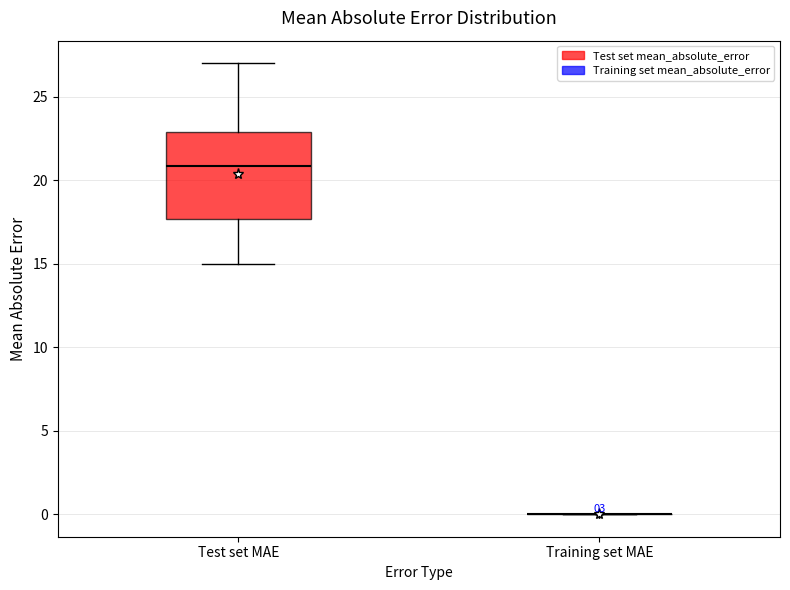

Comparing the boxes themselves (not the whiskers), which one is the tallest?

Test set MAE